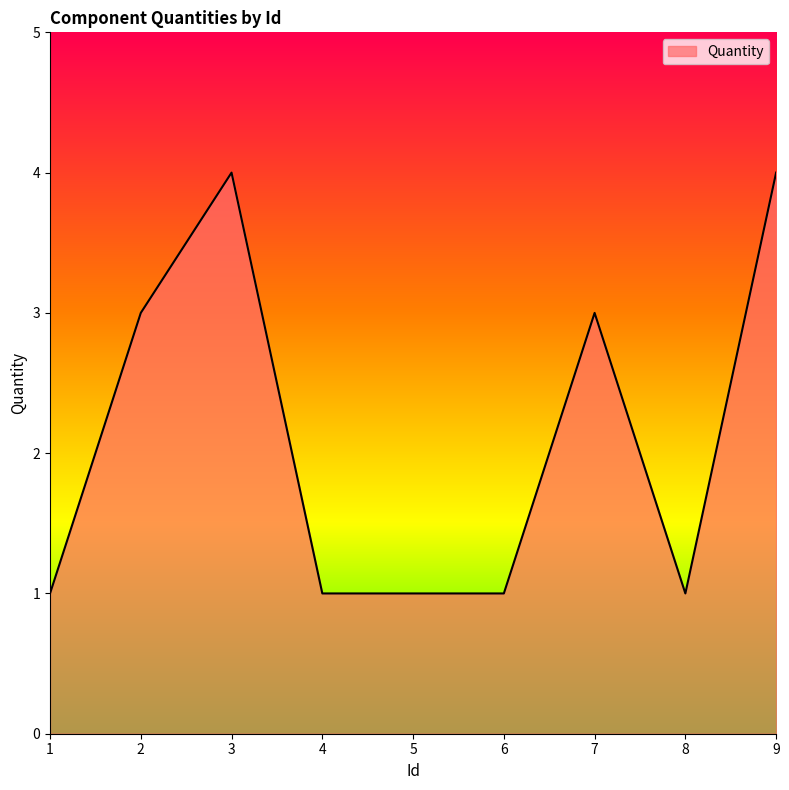

What is the maximum value shown in the chart?

4